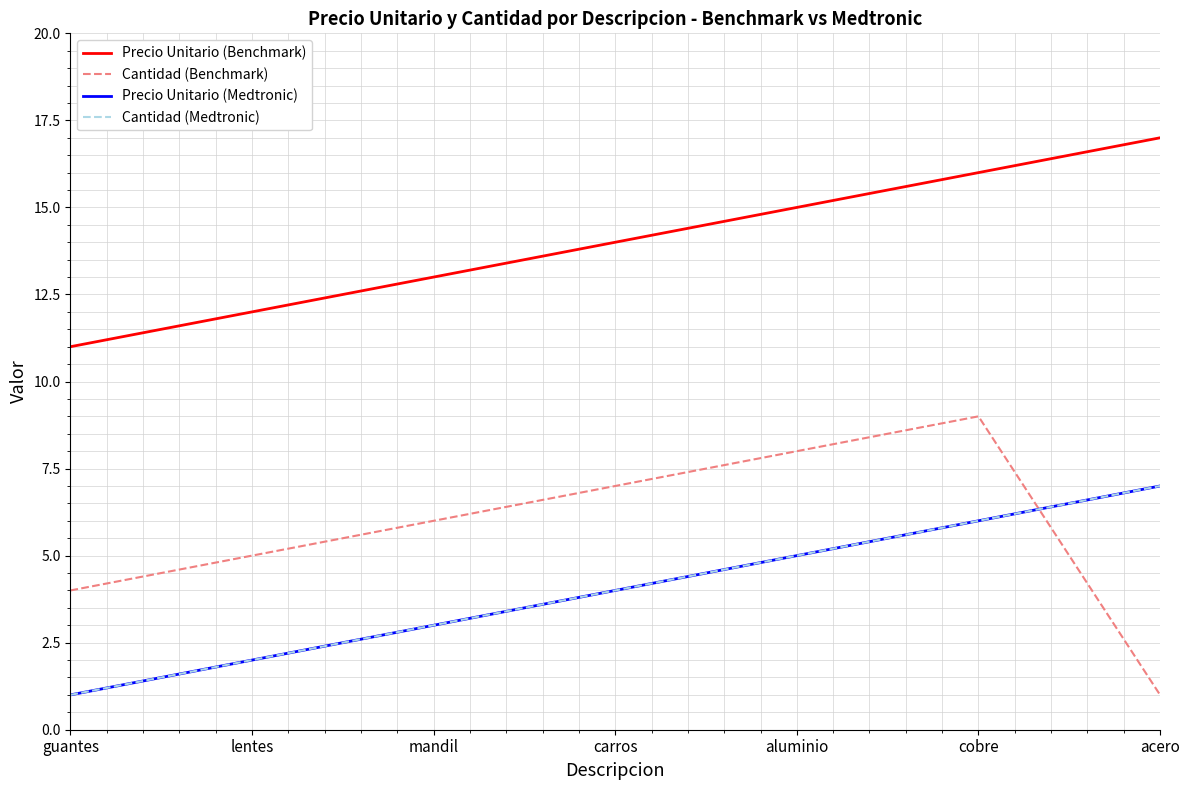

Does the chart display data point markers on the line(s)?

No